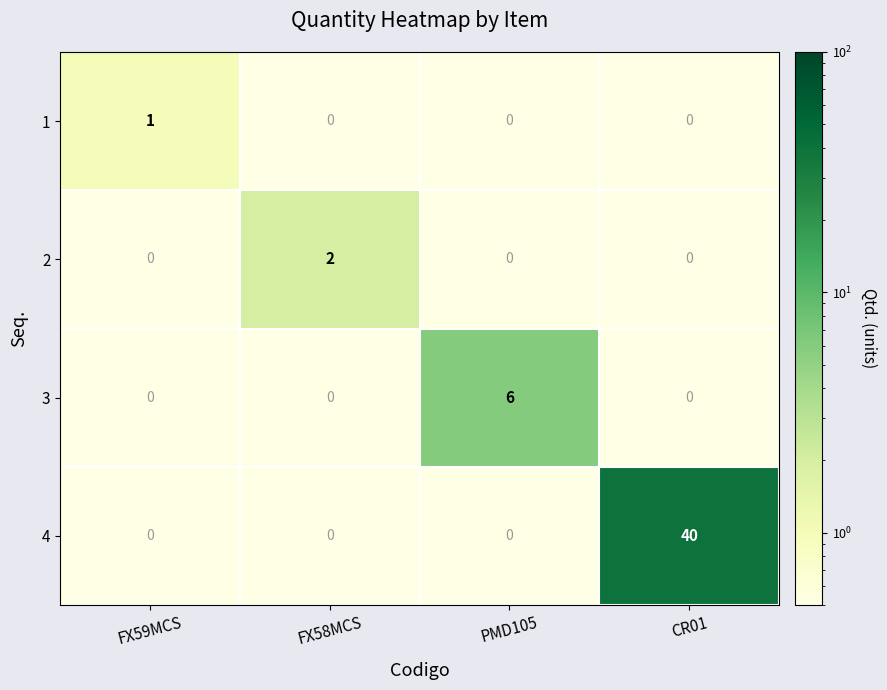

Reading right to left, transcribe all the data shown in this chart.

1: CR01=0	PMD105=0	FX58MCS=0	FX59MCS=1
2: CR01=0	PMD105=0	FX58MCS=2	FX59MCS=0
3: CR01=0	PMD105=6	FX58MCS=0	FX59MCS=0
4: CR01=40	PMD105=0	FX58MCS=0	FX59MCS=0